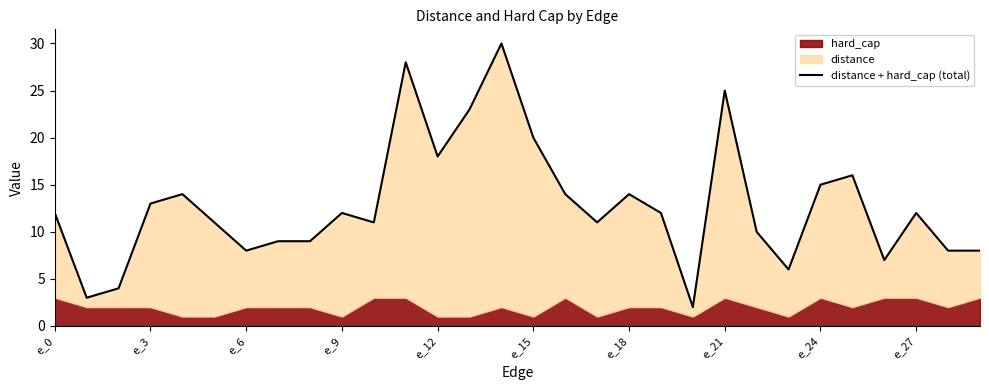

How many lines are shown in the chart?

1